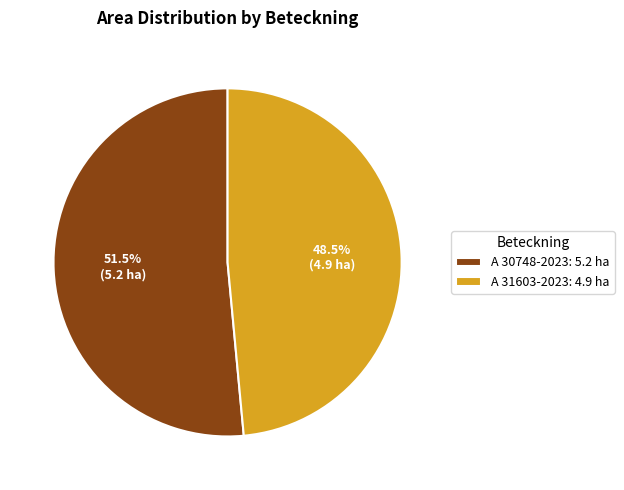

Is there a majority slice in this chart?

Yes